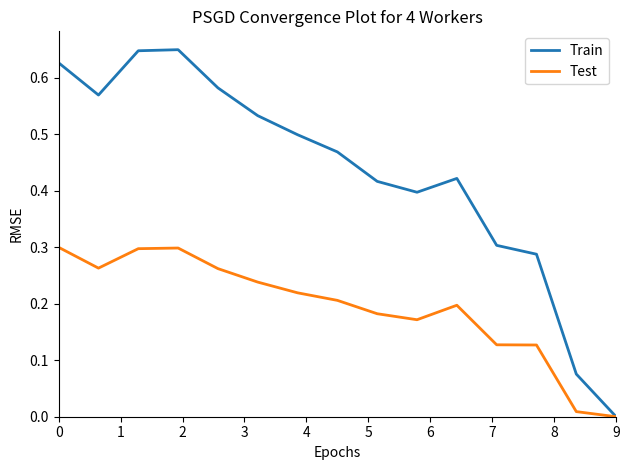

How many lines are shown in the chart?

2